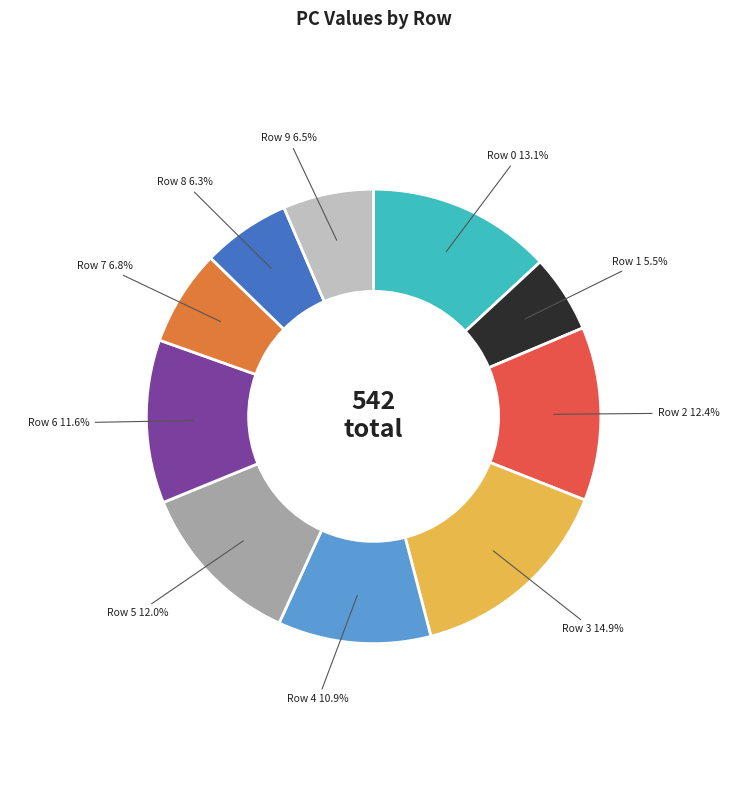

Does any single category account for the majority?

No